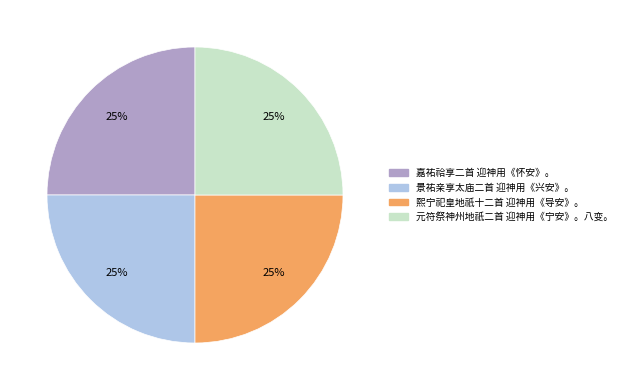

To the nearest percent, what is the average slice percentage?

25%